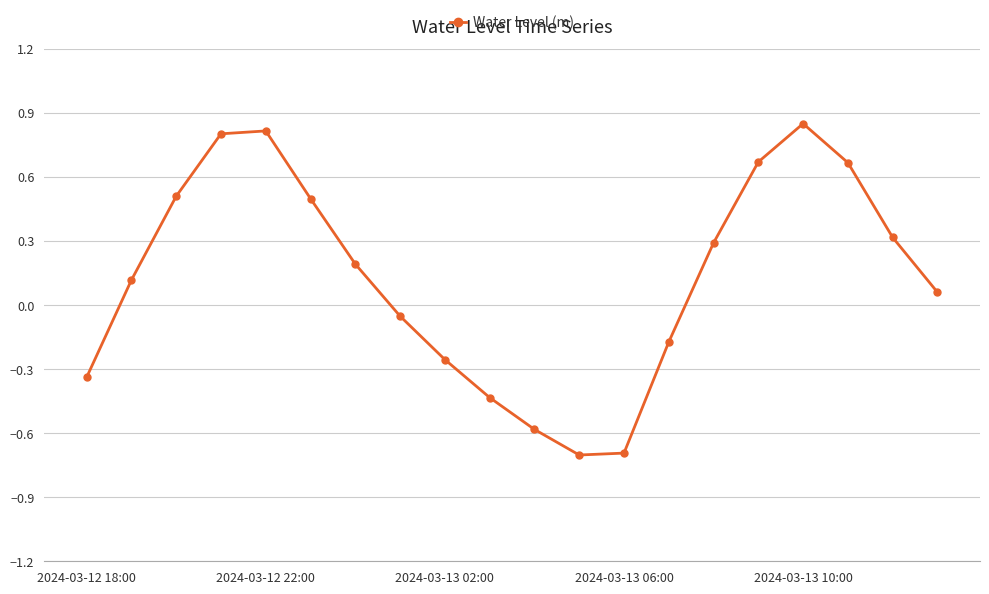

How many points are lower than both their immediate neighbors (excluding endpoints)?

1